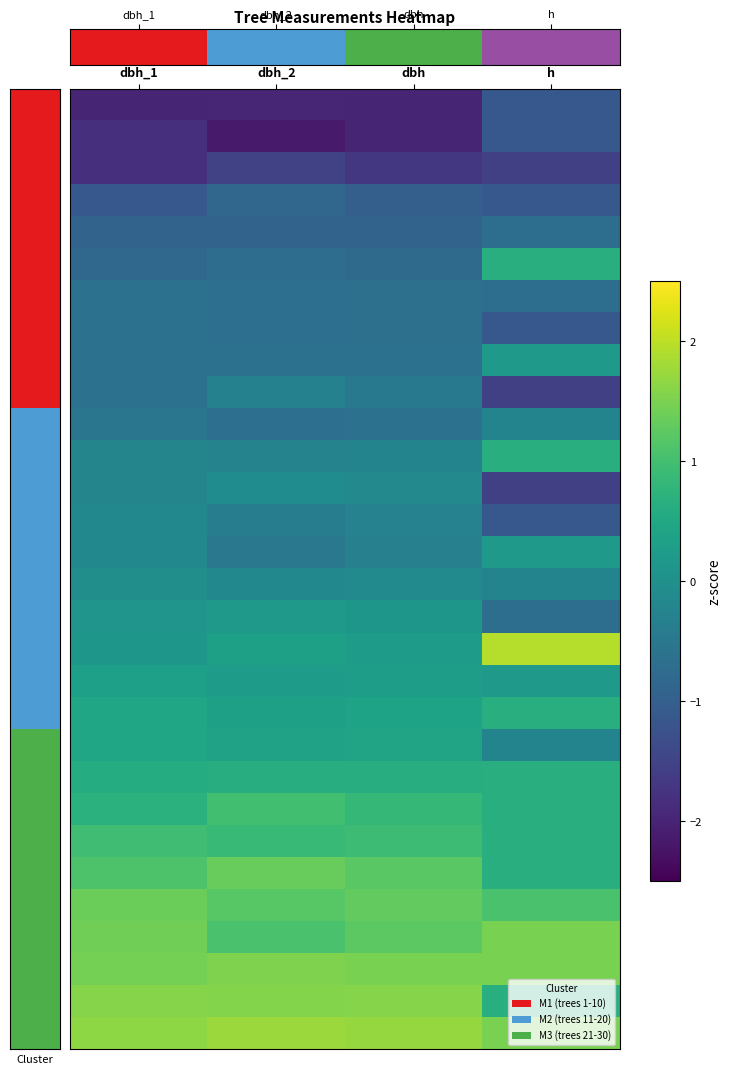

Reading right to left, extract all data points from this chart.

11: h=-1.1	dbh=-2.0	dbh_2=-2.0	dbh_1=-2.0
15: h=-1.1	dbh=-2.0	dbh_2=-2.1	dbh_1=-1.8
29: h=-1.6	dbh=-1.7	dbh_2=-1.5	dbh_1=-1.8
14: h=-1.1	dbh=-1.0	dbh_2=-0.9	dbh_1=-1.1
8: h=-0.7	dbh=-0.9	dbh_2=-0.9	dbh_1=-0.9
18: h=0.6	dbh=-0.8	dbh_2=-0.7	dbh_1=-0.8
4: h=-0.7	dbh=-0.7	dbh_2=-0.7	dbh_1=-0.6
2: h=-1.1	dbh=-0.7	dbh_2=-0.7	dbh_1=-0.6
24: h=0.2	dbh=-0.6	dbh_2=-0.6	dbh_1=-0.6
30: h=-1.6	dbh=-0.5	dbh_2=-0.3	dbh_1=-0.6
19: h=-0.2	dbh=-0.6	dbh_2=-0.7	dbh_1=-0.5
20: h=0.6	dbh=-0.2	dbh_2=-0.3	dbh_1=-0.2
1: h=-1.6	dbh=-0.1	dbh_2=-0.1	dbh_1=-0.2
28: h=-1.1	dbh=-0.3	dbh_2=-0.4	dbh_1=-0.2
26: h=0.2	dbh=-0.3	dbh_2=-0.5	dbh_1=-0.2
21: h=-0.2	dbh=-0.1	dbh_2=-0.2	dbh_1=-0.0
5: h=-0.7	dbh=0.1	dbh_2=0.2	dbh_1=0.1
9: h=1.9	dbh=0.2	dbh_2=0.3	dbh_1=0.1
27: h=0.2	dbh=0.3	dbh_2=0.2	dbh_1=0.3
25: h=0.6	dbh=0.4	dbh_2=0.3	dbh_1=0.5
3: h=-0.2	dbh=0.4	dbh_2=0.4	dbh_1=0.5
17: h=0.6	dbh=0.6	dbh_2=0.6	dbh_1=0.6
12: h=0.6	dbh=0.8	dbh_2=1.0	dbh_1=0.7
16: h=0.6	dbh=0.9	dbh_2=0.9	dbh_1=1.0
22: h=0.6	dbh=1.2	dbh_2=1.3	dbh_1=1.1
13: h=1.1	dbh=1.3	dbh_2=1.2	dbh_1=1.4
7: h=1.5	dbh=1.2	dbh_2=1.1	dbh_1=1.4
10: h=1.5	dbh=1.5	dbh_2=1.5	dbh_1=1.5
23: h=0.6	dbh=1.6	dbh_2=1.6	dbh_1=1.6
6: h=1.5	dbh=1.7	dbh_2=1.8	dbh_1=1.6